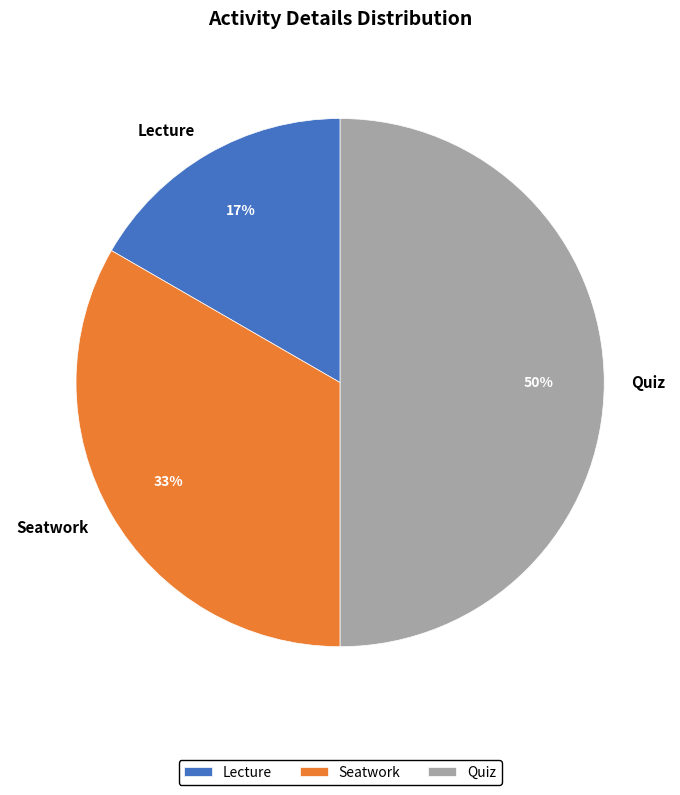

To the nearest percent, what percentage of the pie is Seatwork?

33%